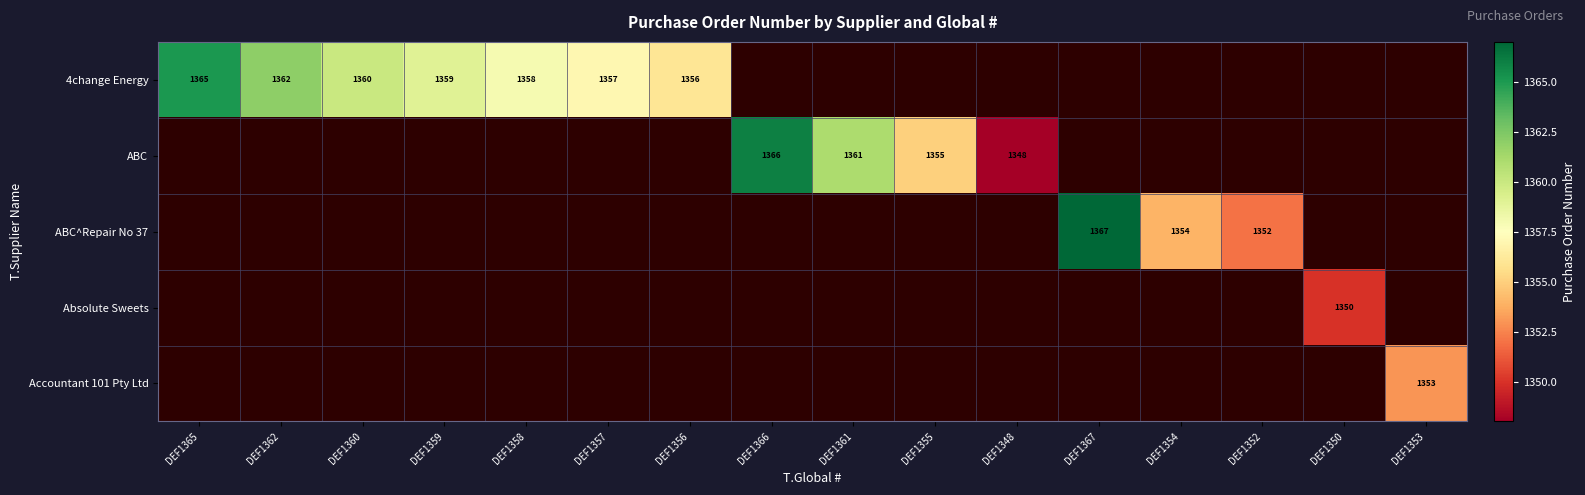

The value of 4change Energy at DEF1362 is 464. True or false?

False